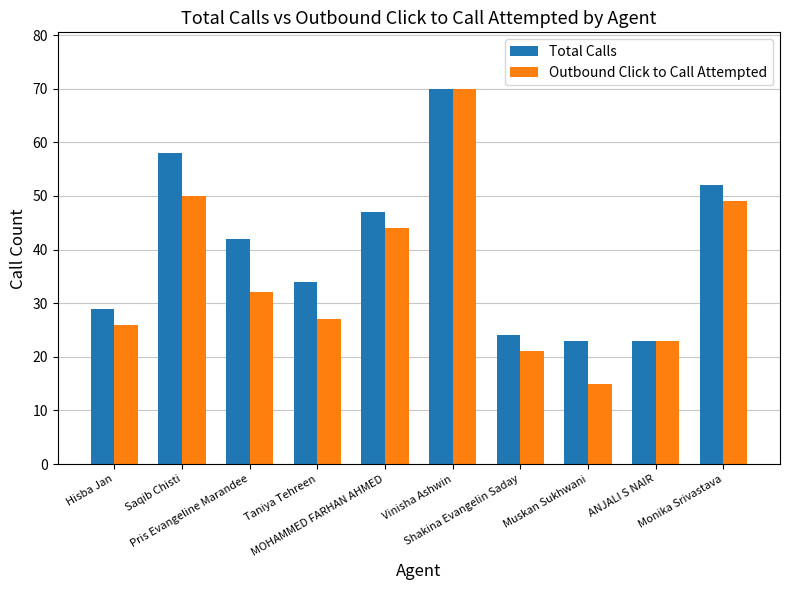

At which label does Total Calls reach its peak?

Vinisha Ashwin